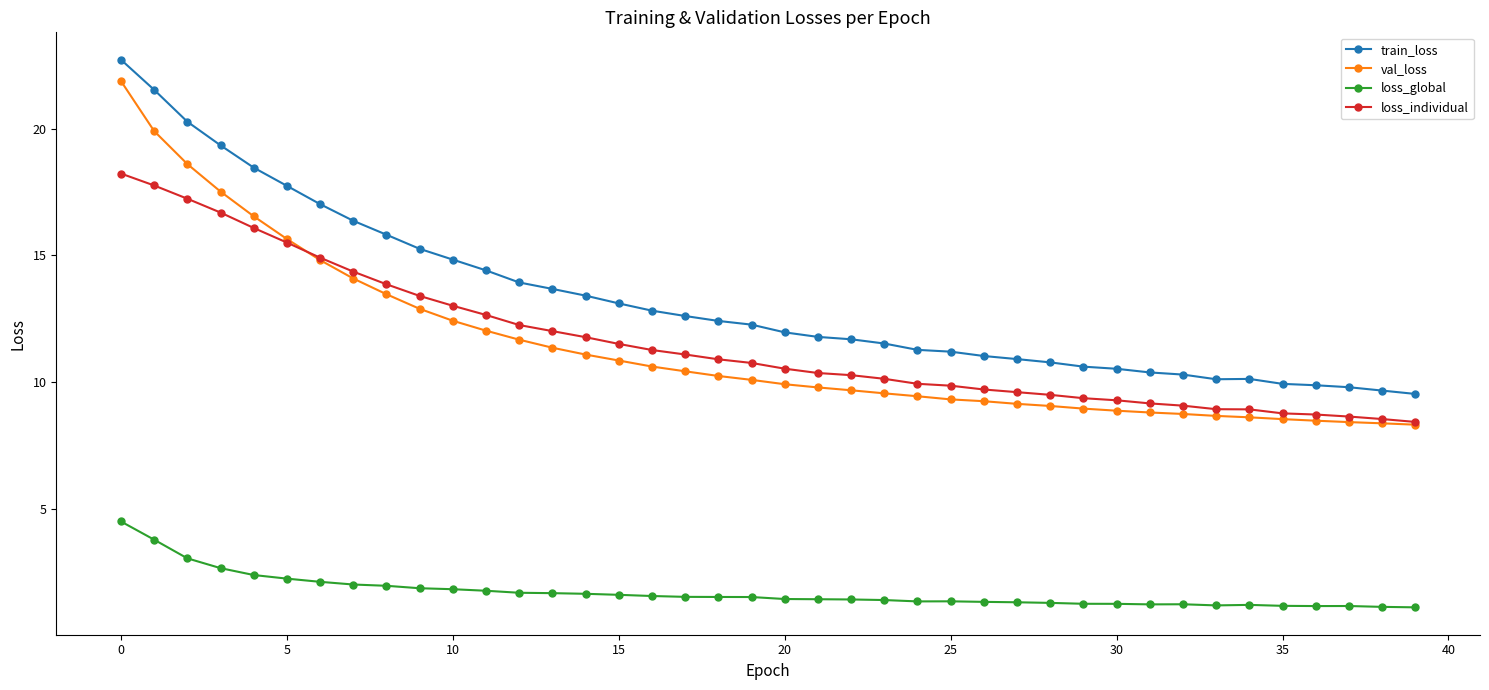

How many categories are shown in the chart?

40